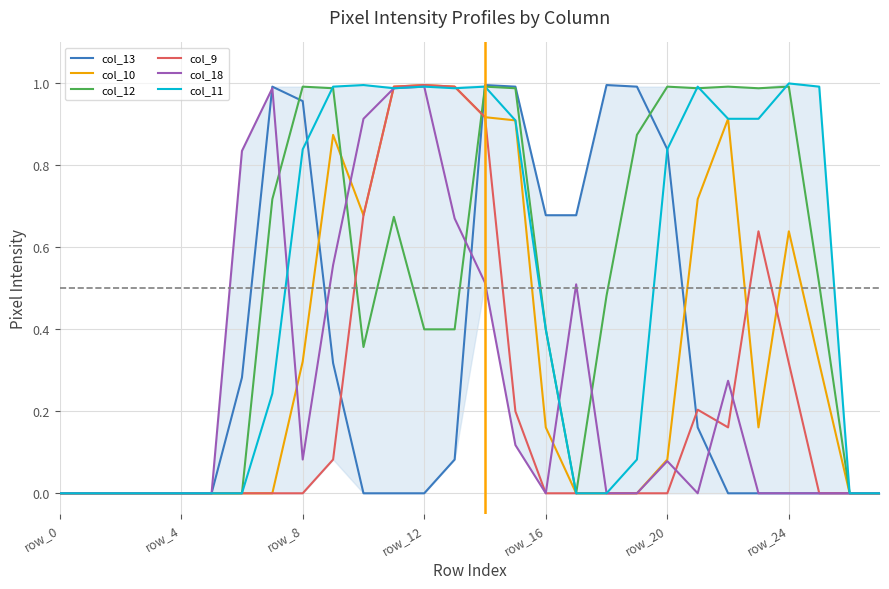

What is the label of the 21st point from the right?

7